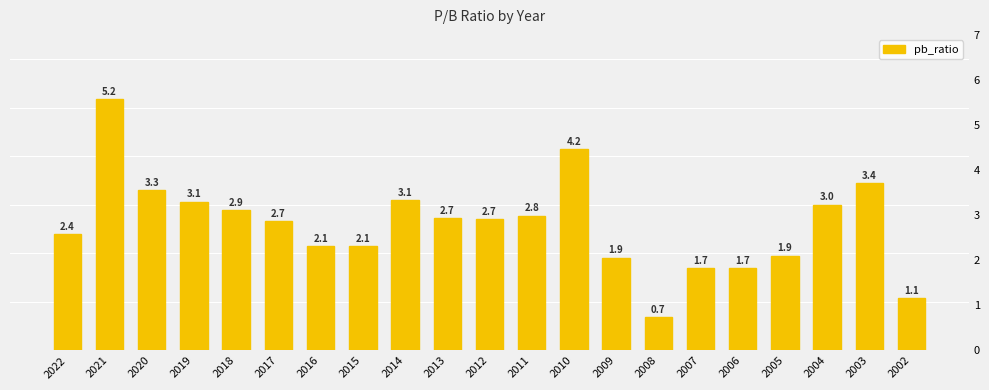

What is the maximum value shown in the chart?

5.2